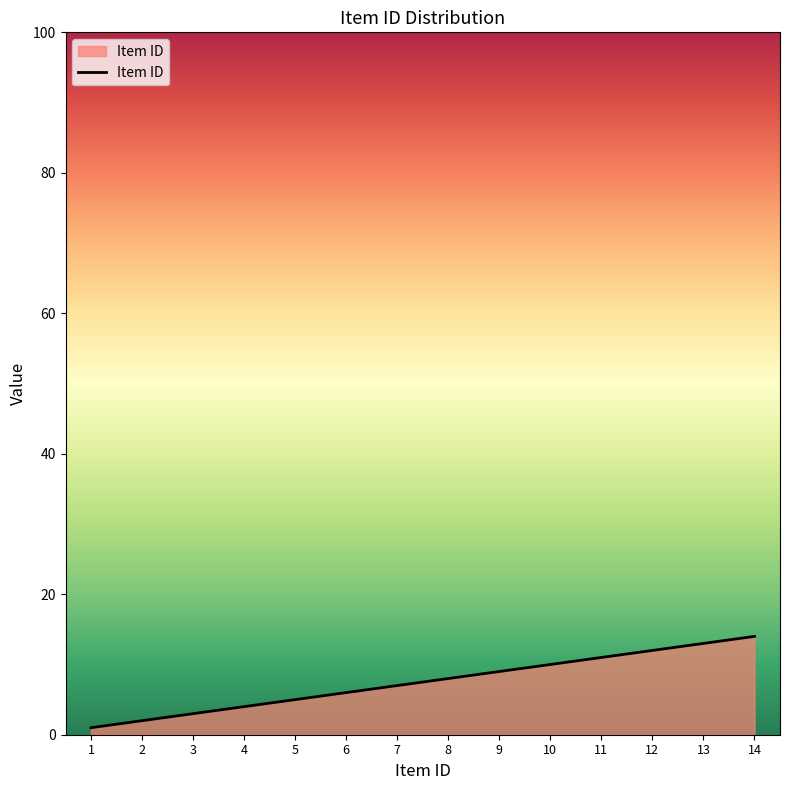

List the labels in order of value, smallest first.

1, 2, 3, 4, 5, 6, 7, 8, 9, 10, 11, 12, 13, 14